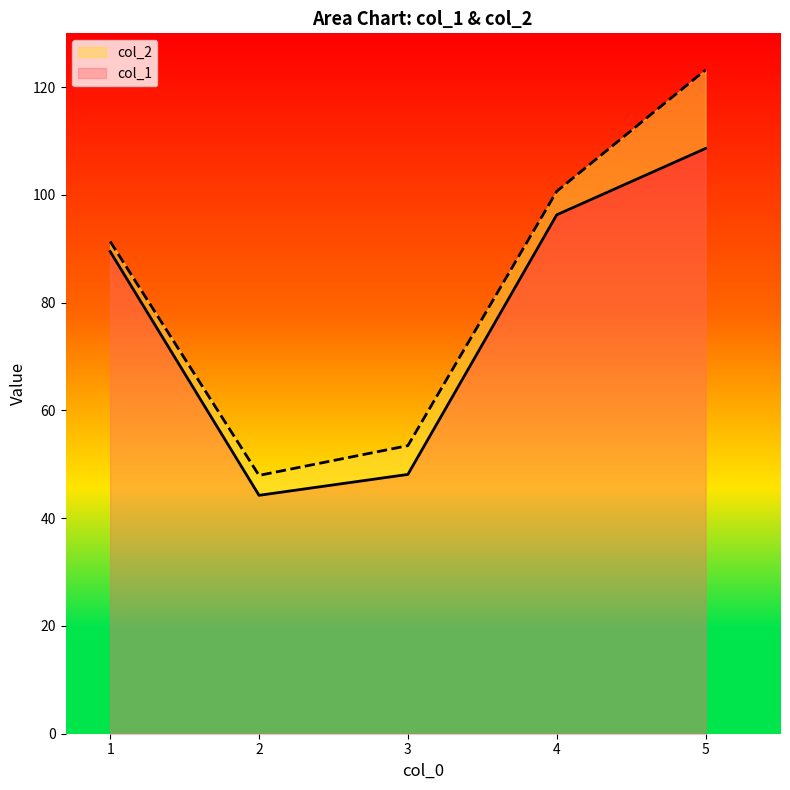

At which label is col_1 closest to 76?

1